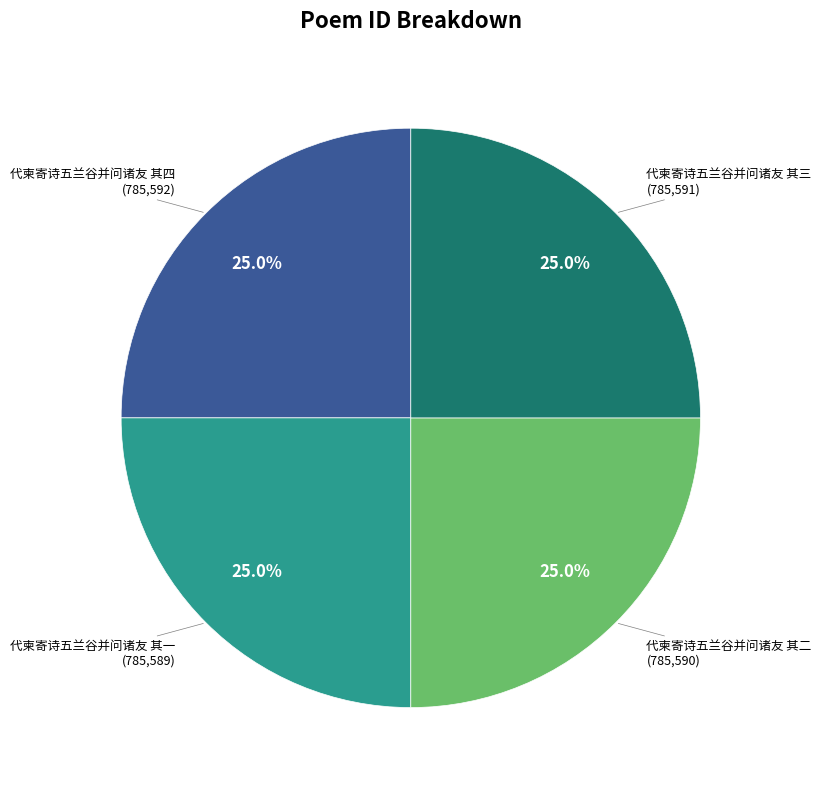

Does any single category account for the majority?

No